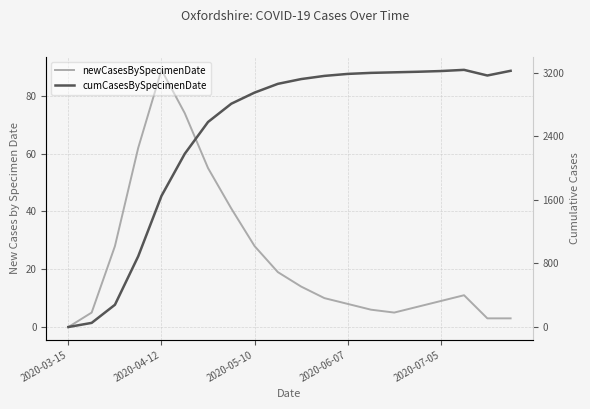

How many data points in cumCasesBySpecimenDate are less than 3120?

10